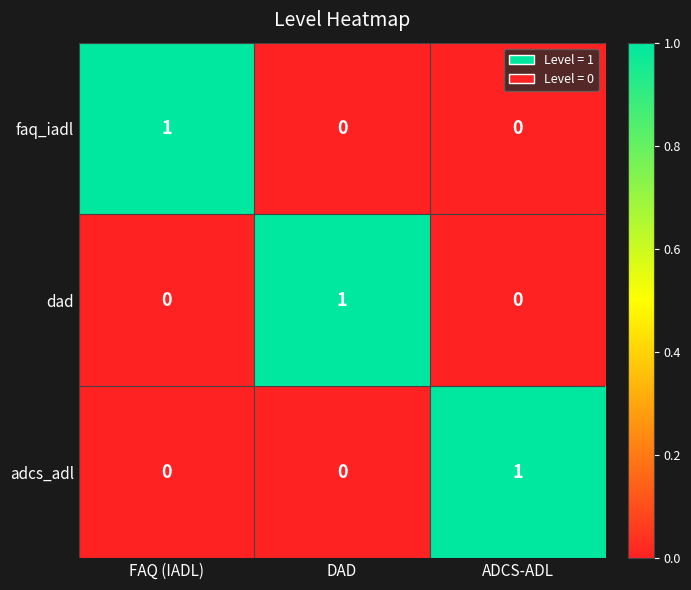

Which category has the highest value in the dad series?

DAD